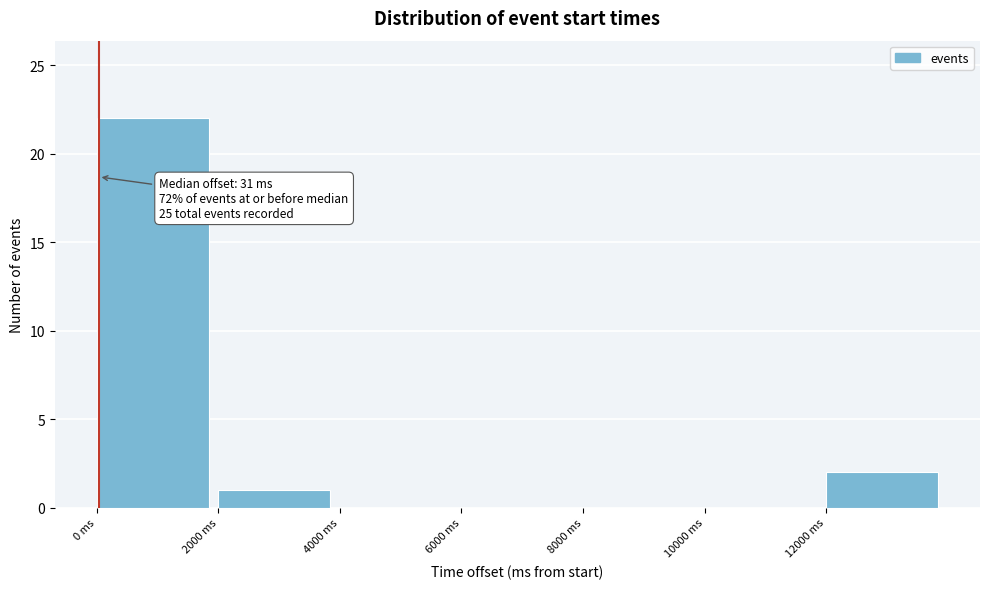

Which range on the x-axis has the tallest bar?

0 to 2000